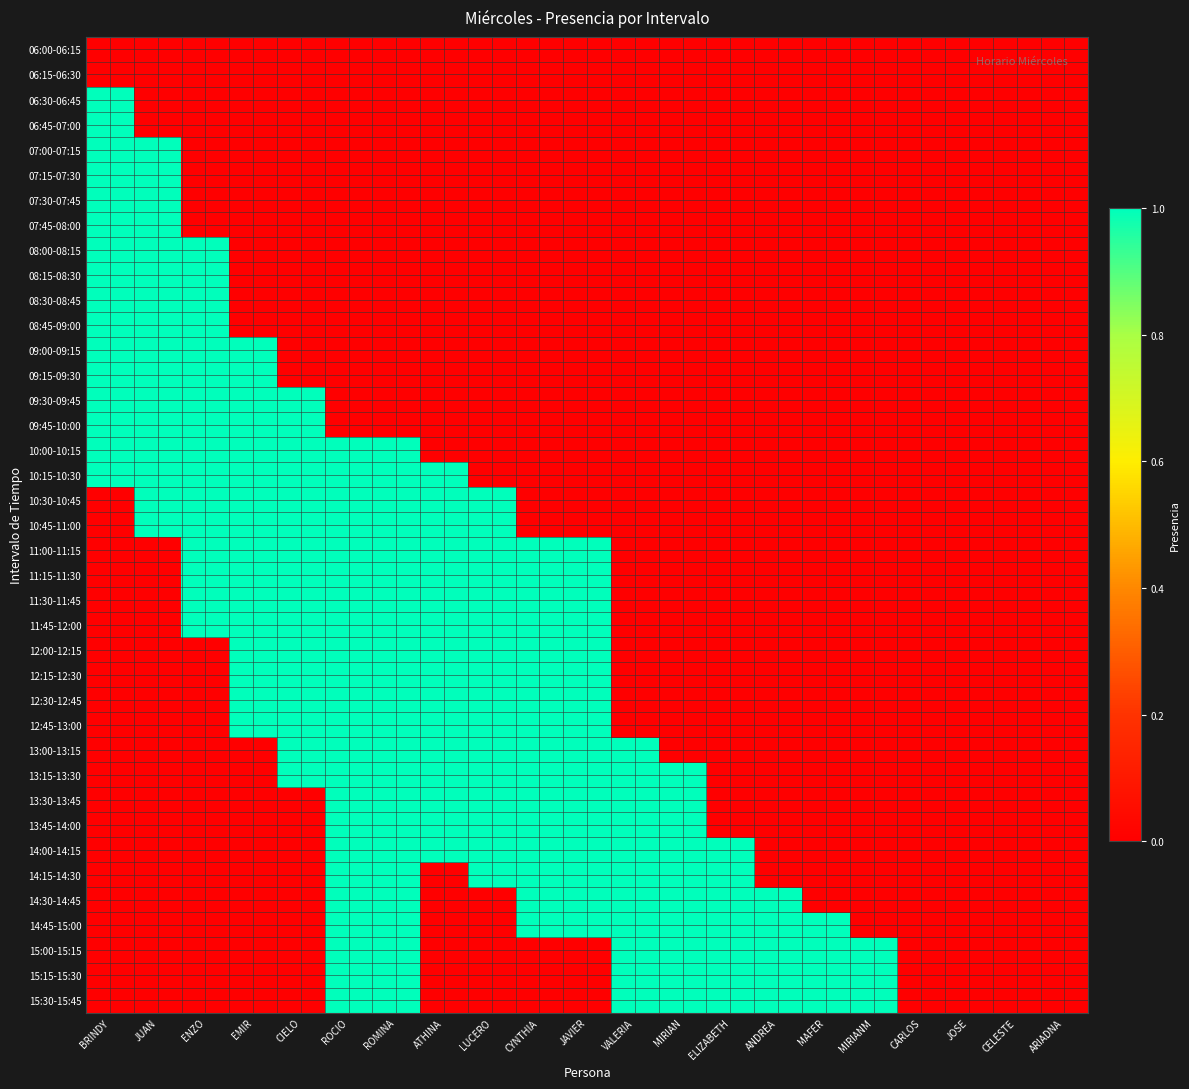

Which label corresponds to the largest value in the chart?

BRINDY